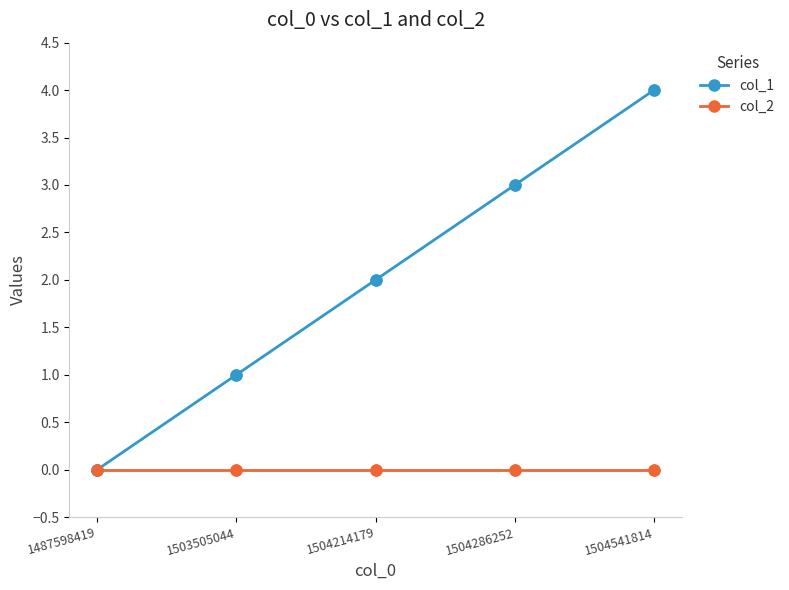

At which category is the sum across all series the highest?

1504541814